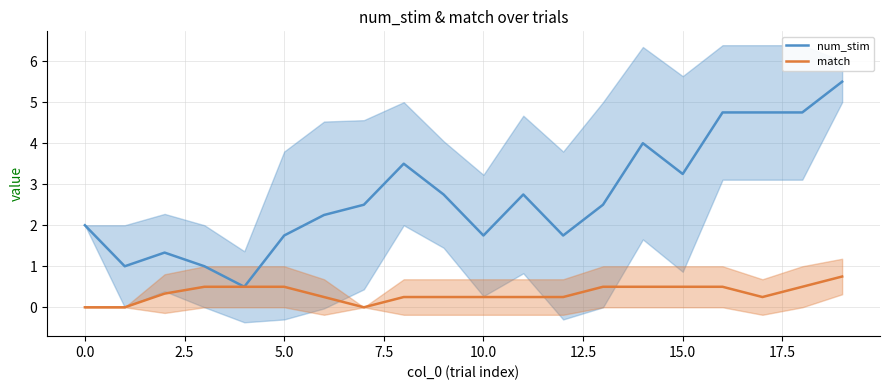

What is the average value of the num_stim series?

2.7